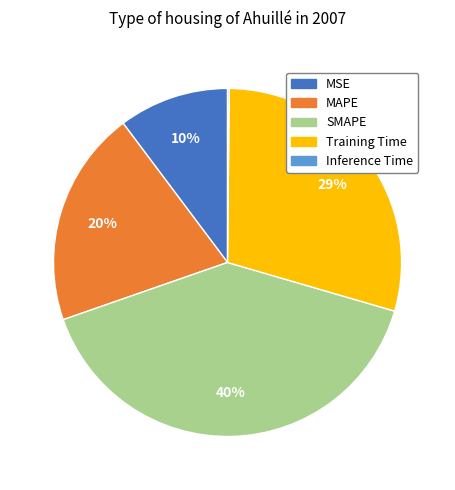

To the nearest percent, what is the difference between the MAPE and MSE slice percentages?

10%